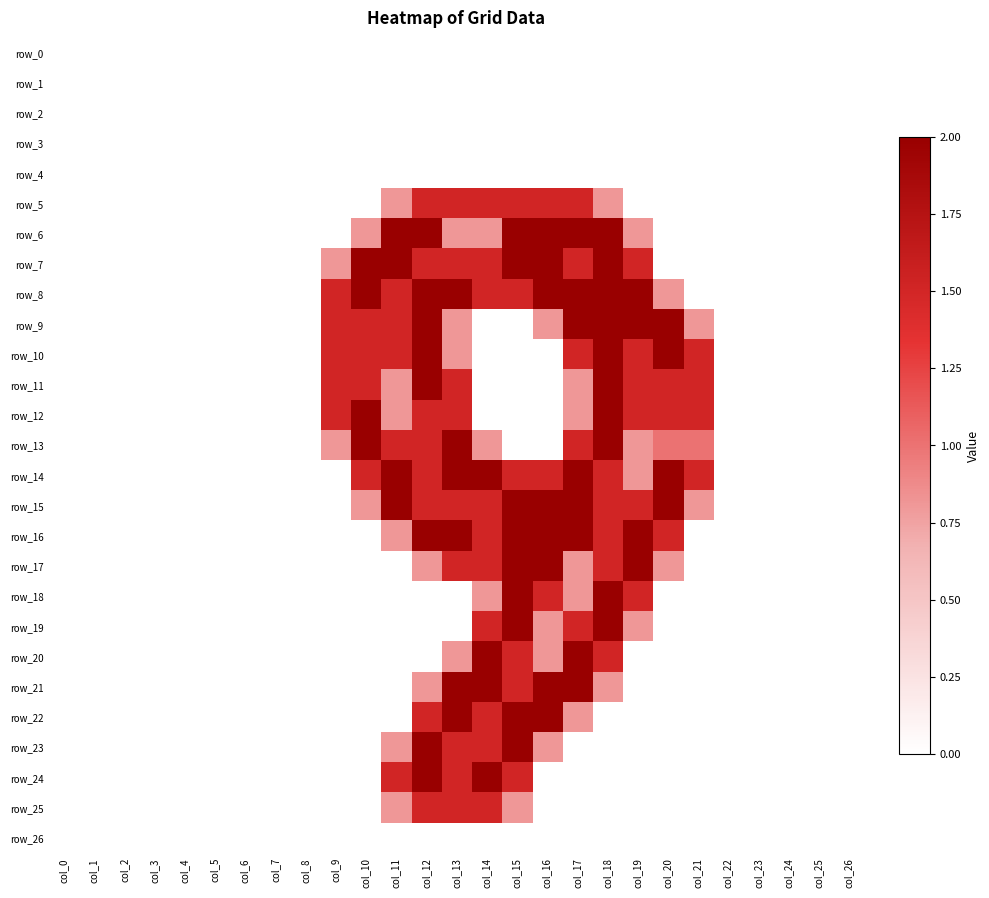

At how many categories does at least one series exceed 0?

13